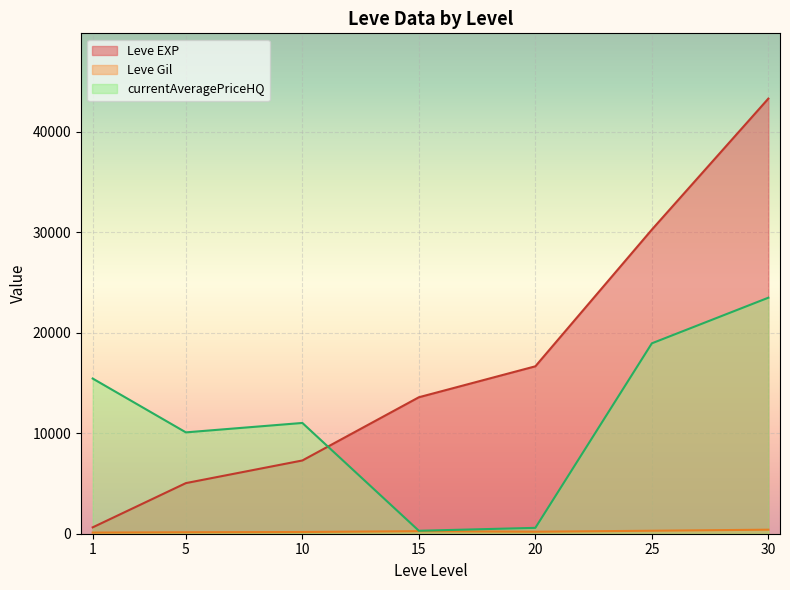

Does the chart display data point markers on the line(s)?

No